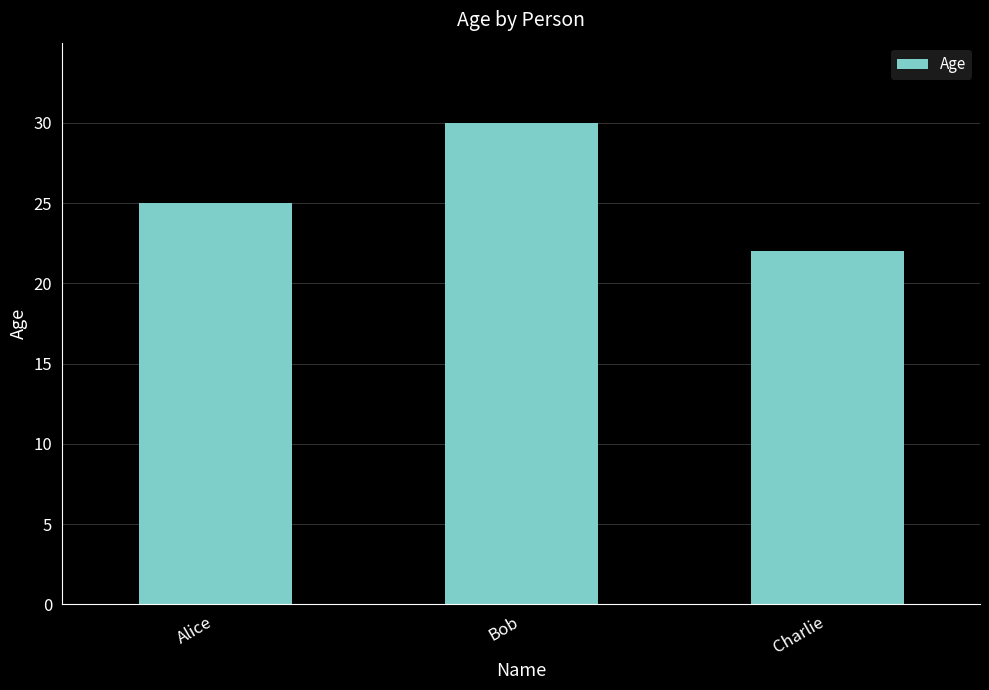

What is the difference between the maximum and minimum values?

8